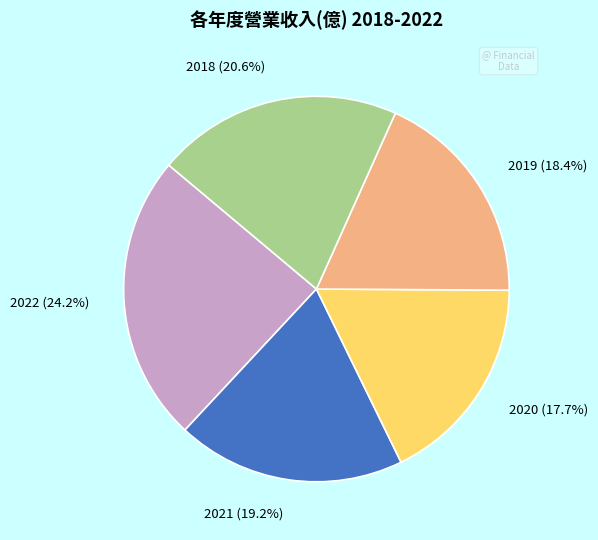

True or false: 2020 accounts for 25% of the total.

False